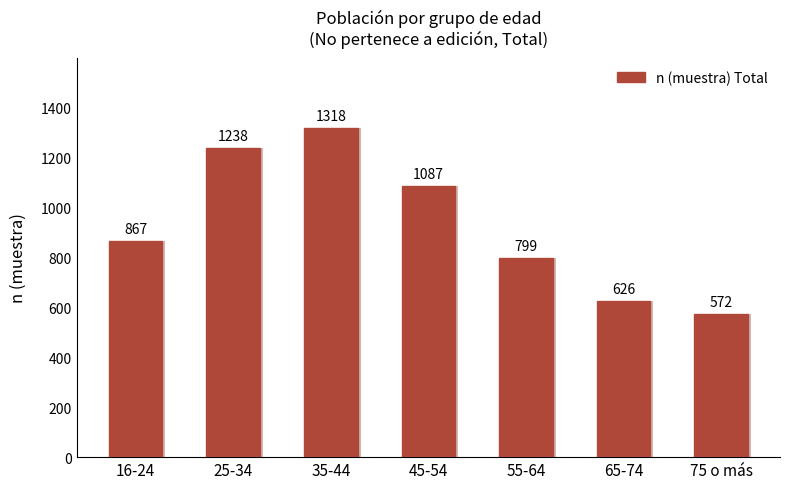

Read the value at 75 o más, to the nearest 50.

550